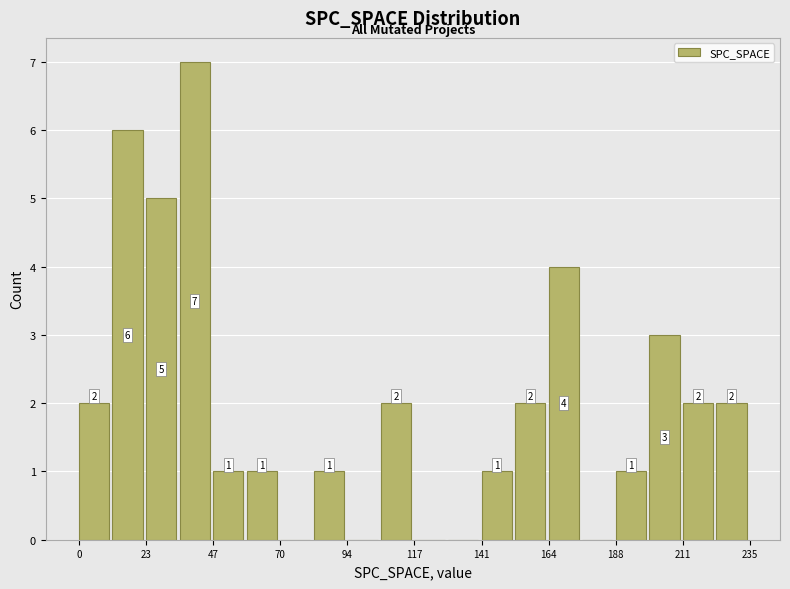

Around what value on the x-axis is the tallest bar? Give the approximate position of its centre, as read against the axis.

40